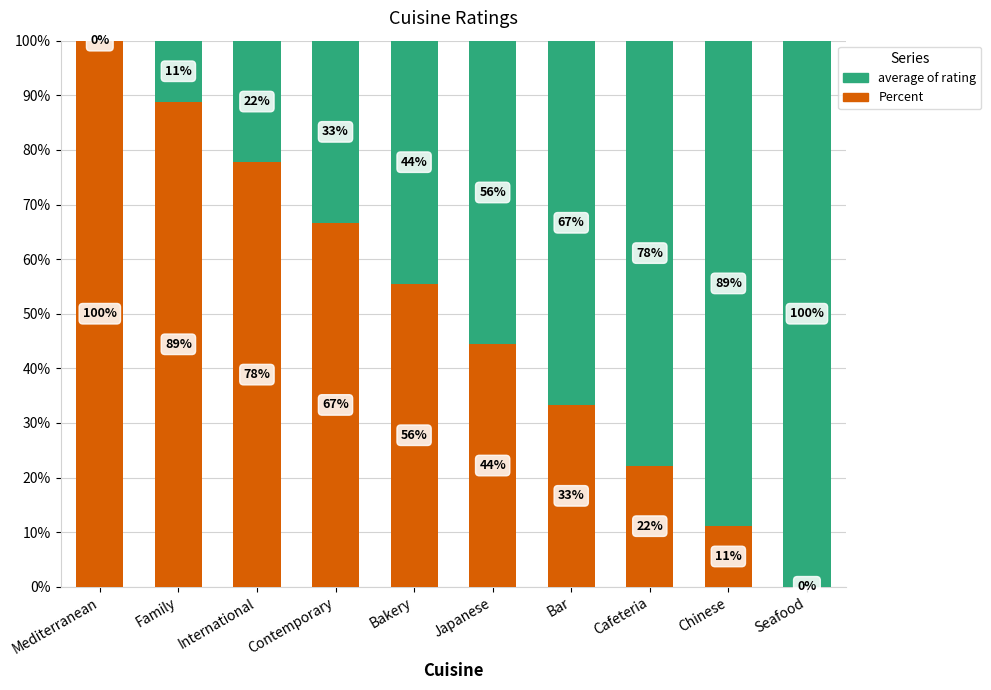

List the series in order of their overall mean, lowest first.

Percent, average of rating